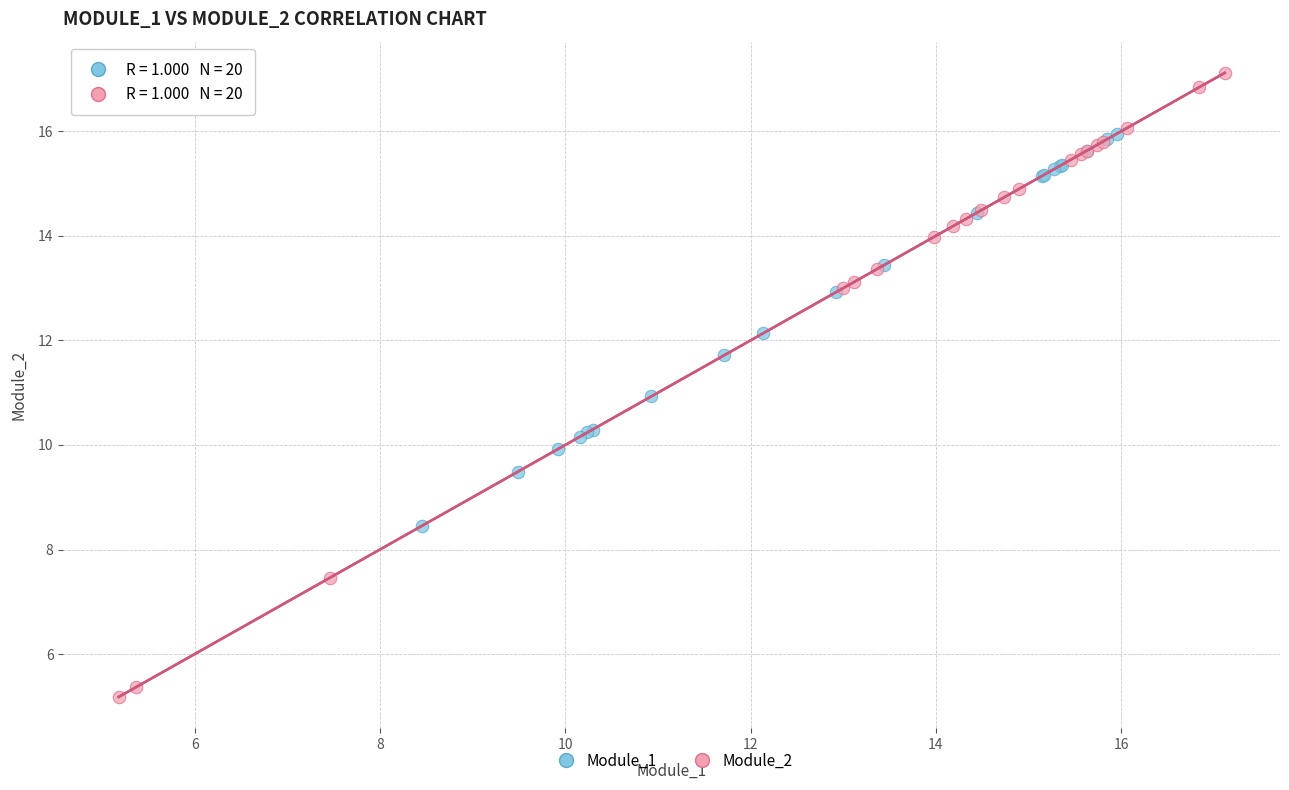

Which series has the largest Y range (max minus min)?

Module_2